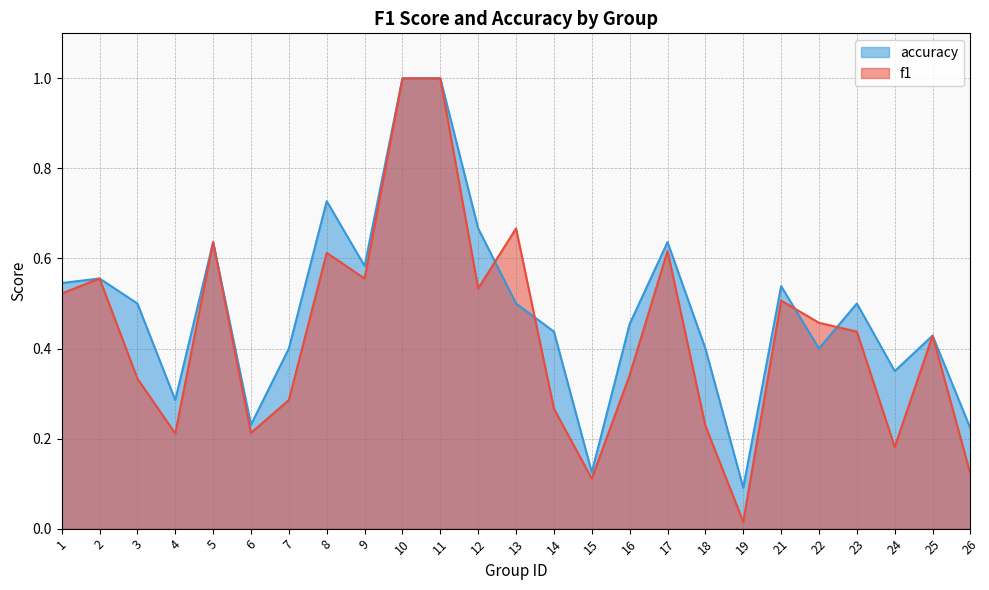

After their last crossing, which series has the higher values: accuracy or f1?

accuracy